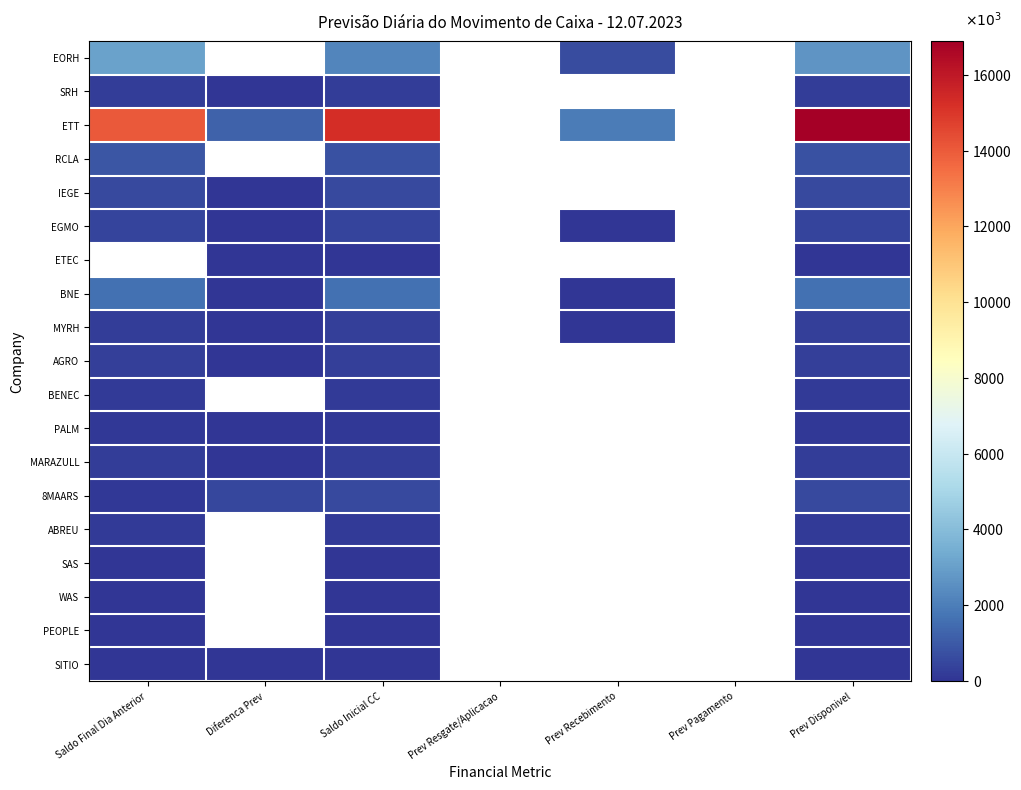

True or false: RCLA has a value of 162.7 at Saldo Inicial CC.

False